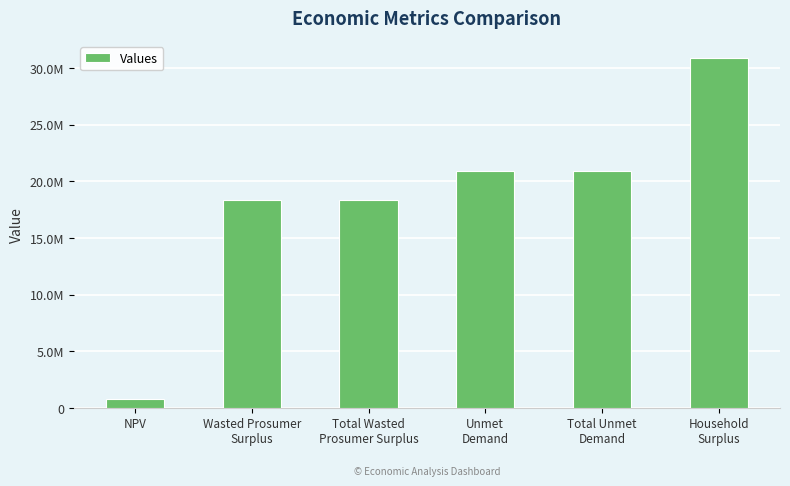

What is the difference between the maximum and minimum values?

30018757.9